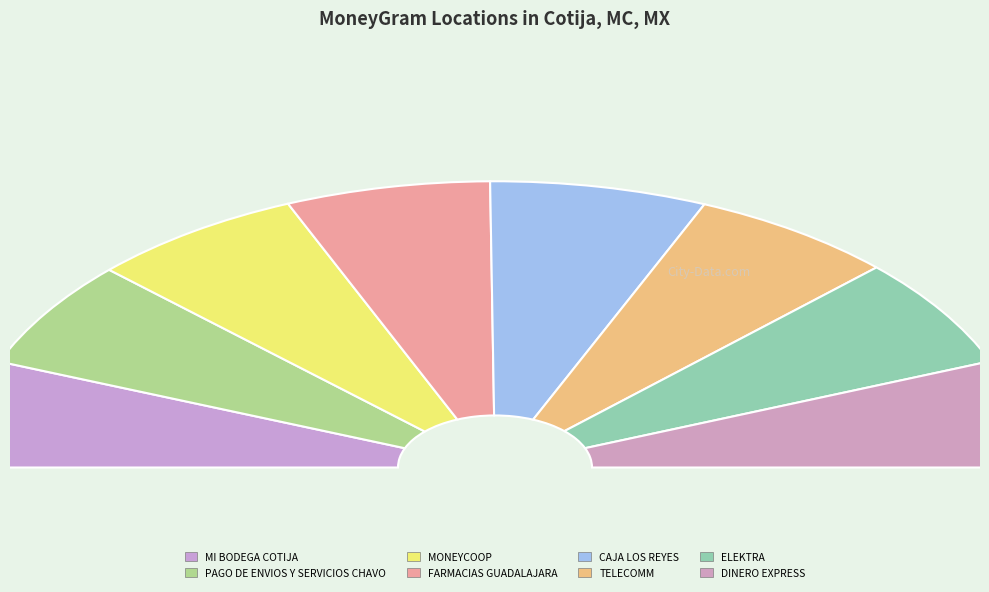

How many segments does this pie chart have?

8